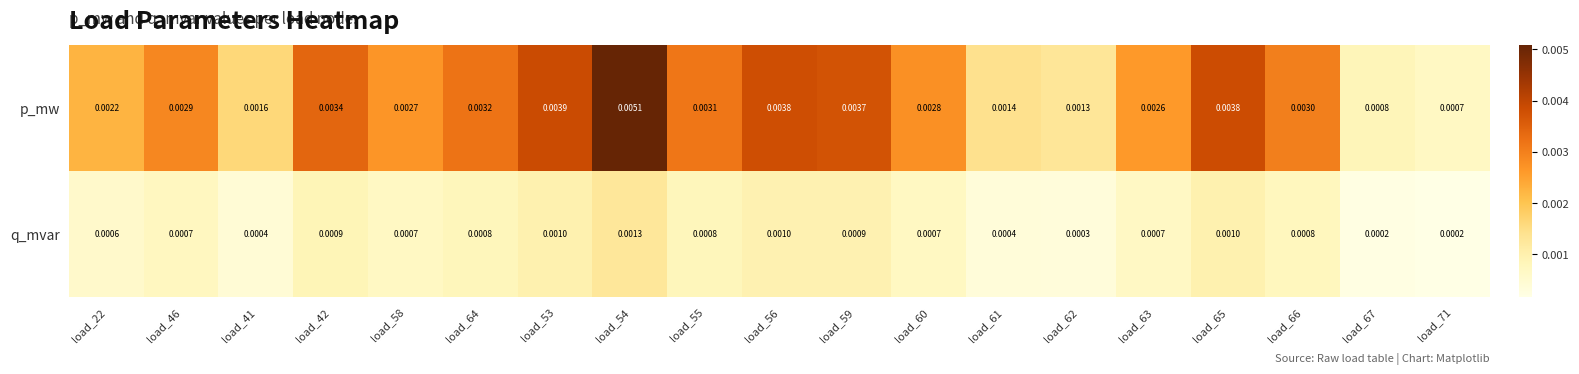

Which series has the largest total across all categories?

p_mw